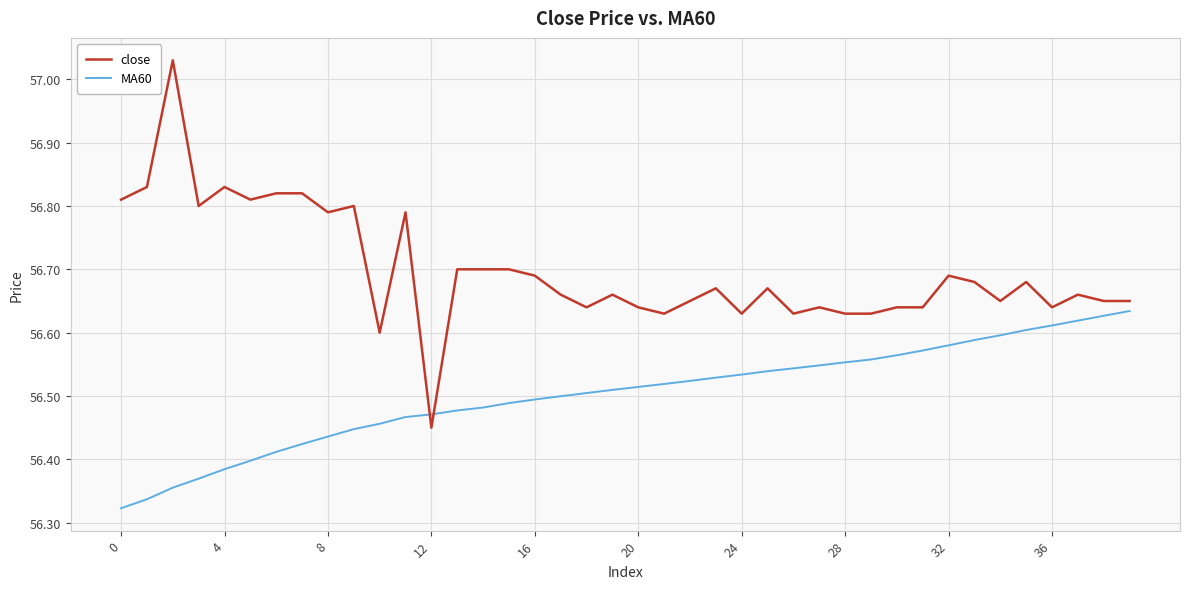

Rank the series by their average value, from highest to lowest.

close, MA60